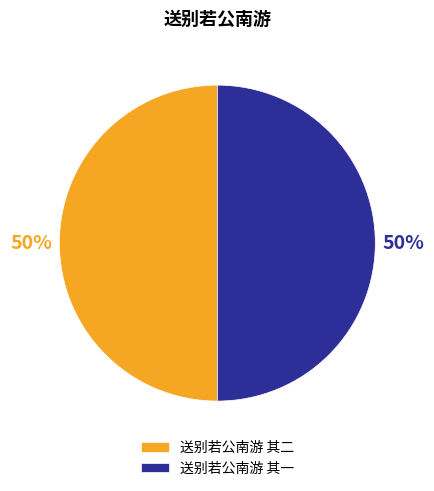

What percentage is the 送别若公南游 其二 slice, to the nearest percent?

50%